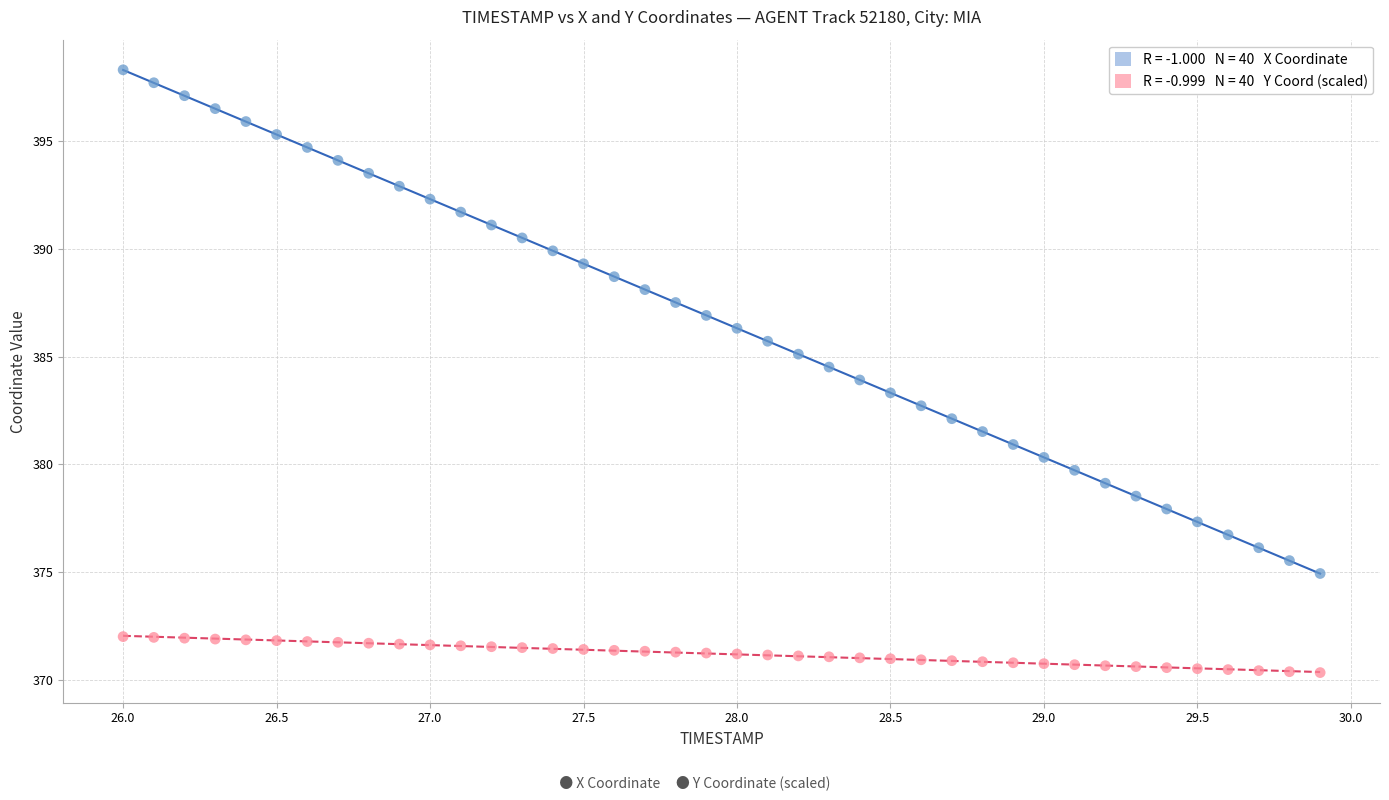

Across all data points, what is the range of X values (max minus min)?

3.9